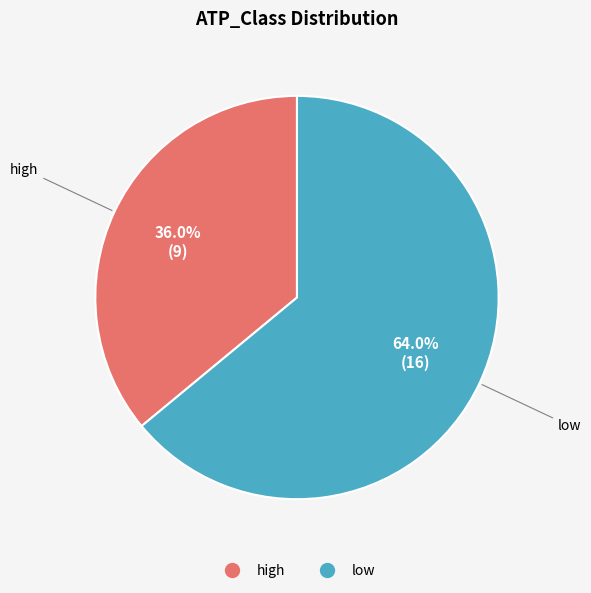

Is low the majority of the pie?

Yes